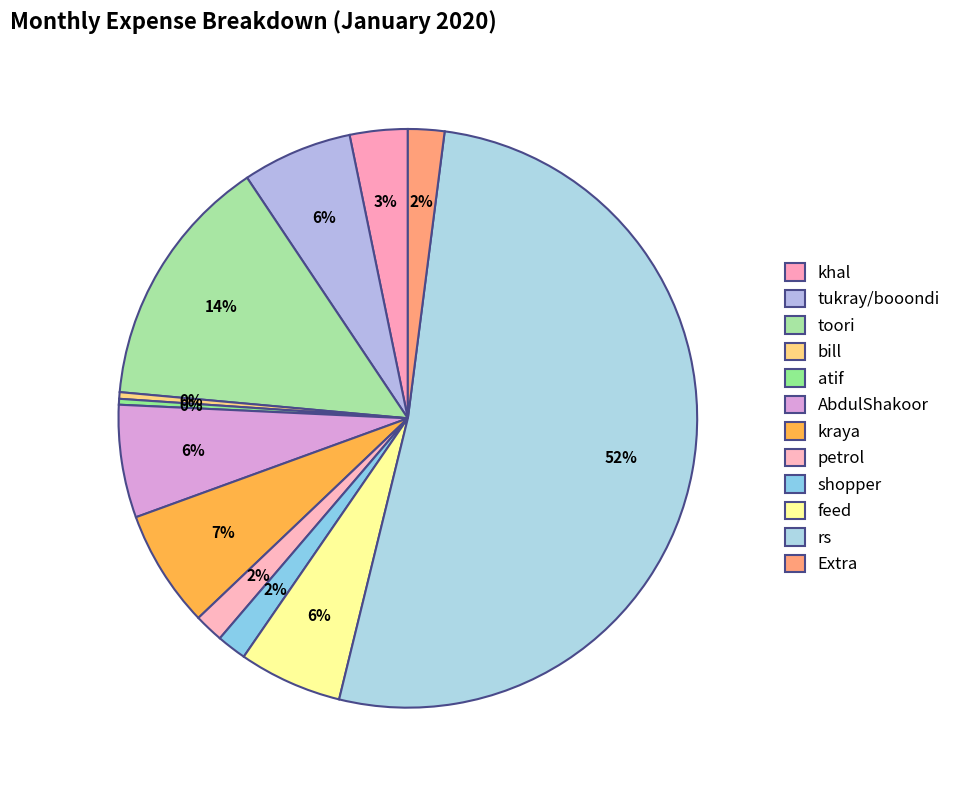

Count the number of slices in the pie.

12